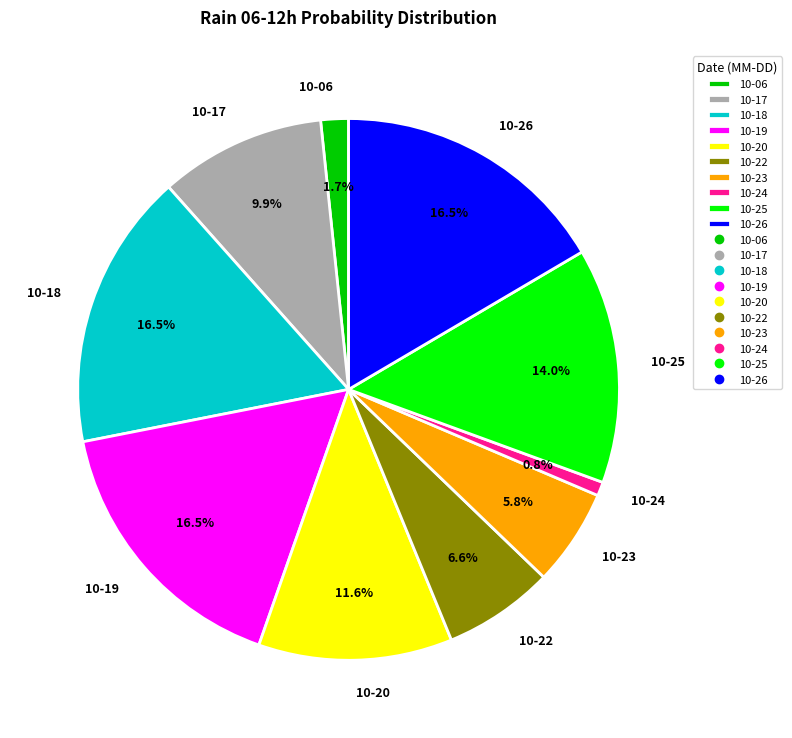

How many segments does this pie chart have?

10